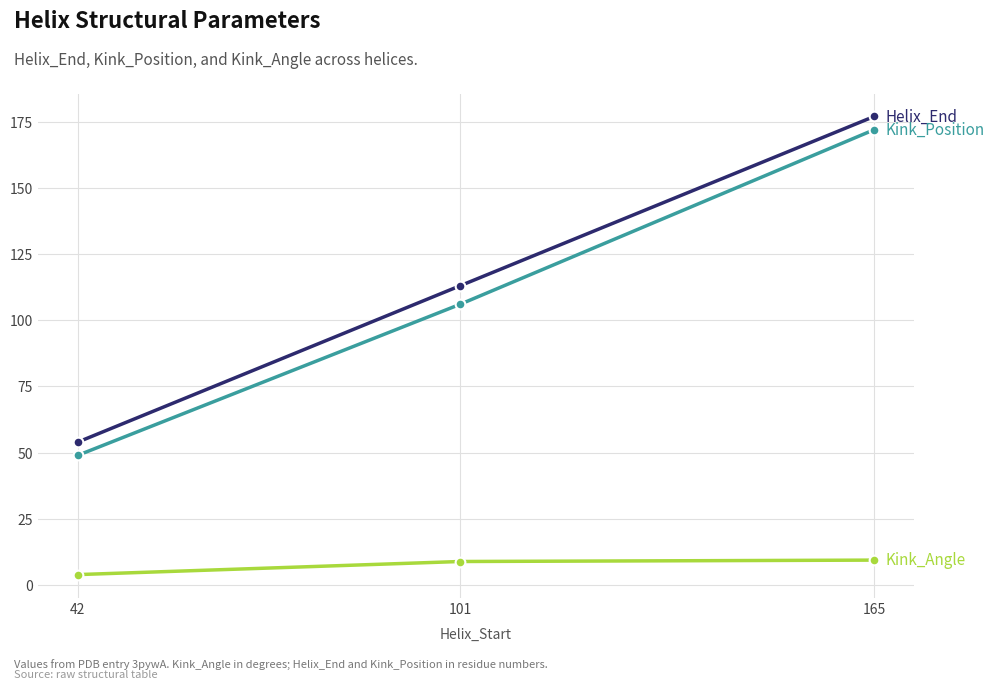

What is the total value across all series at 101?

227.9